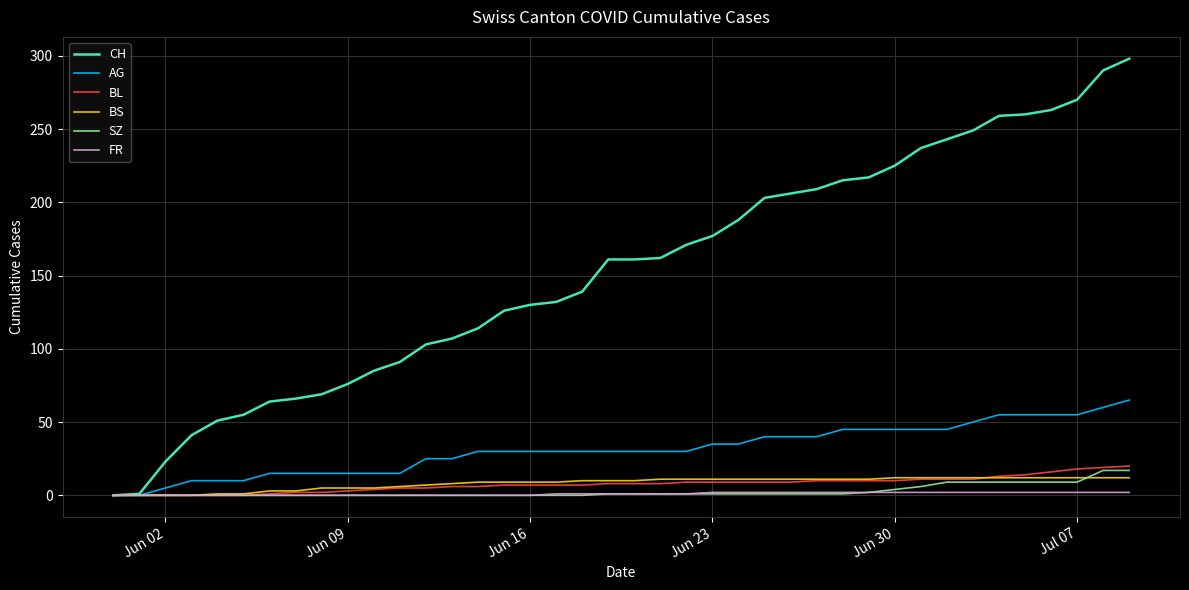

Which series has the widest spread of values?

CH